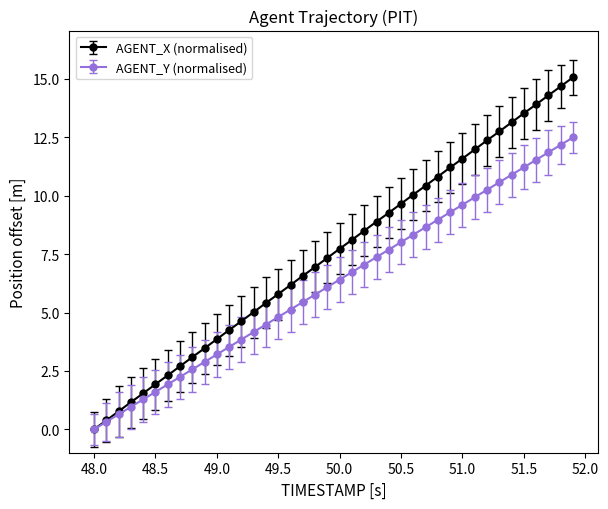

Which series has the widest spread of values?

AGENT_X (normalised)